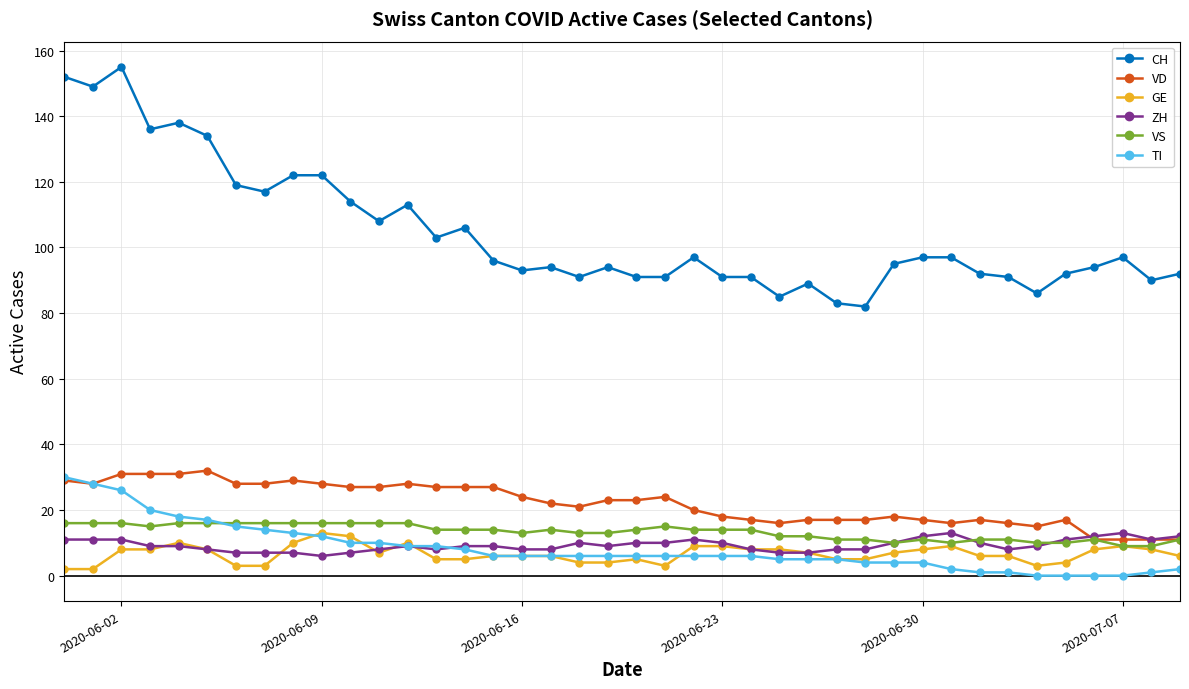

Which series has the largest range (max minus min)?

CH